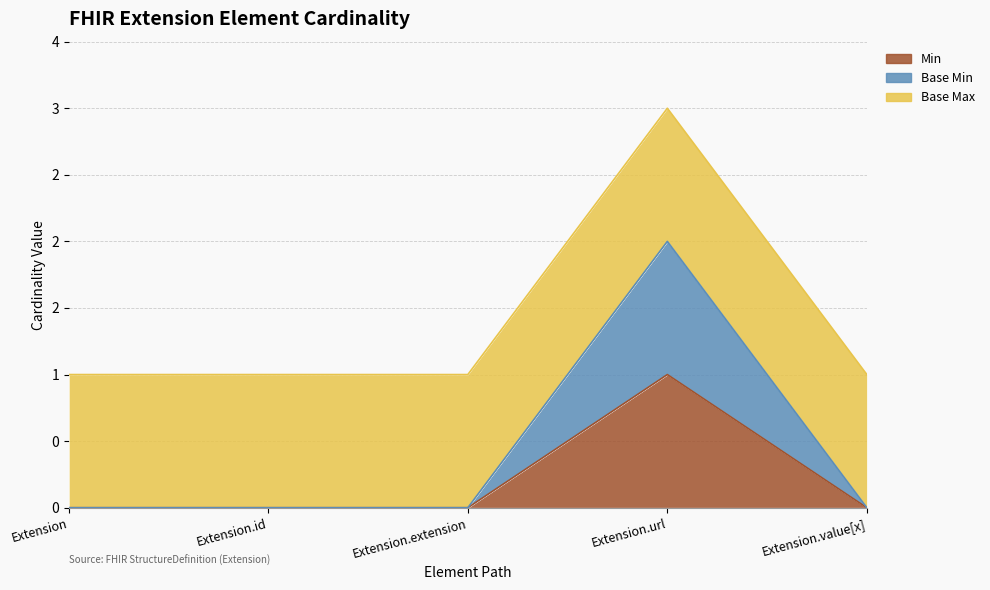

Does the chart display data point markers on the line(s)?

No